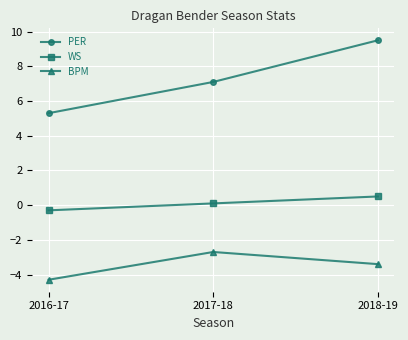

What position from the left is 2018-19?

3